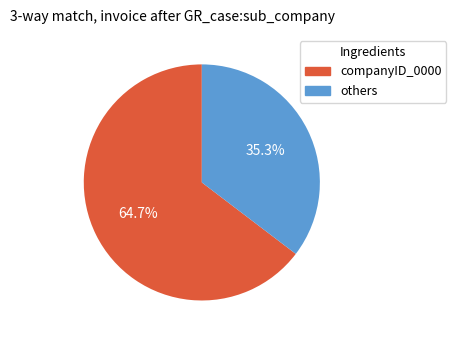

Does any single category account for the majority?

Yes